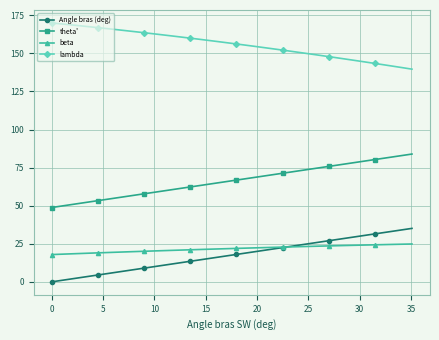

Rank the series by their maximum value, from lowest to highest.

beta, Angle bras (deg), theta', lambda